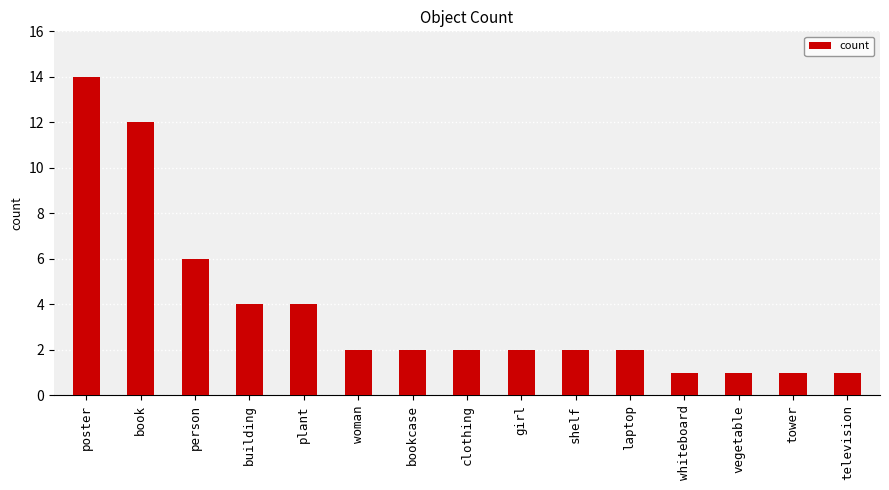

Reading left to right, transcribe all the data shown in this chart.

14	12	6	4	4	2	2	2	2	2	2	1	1	1	1